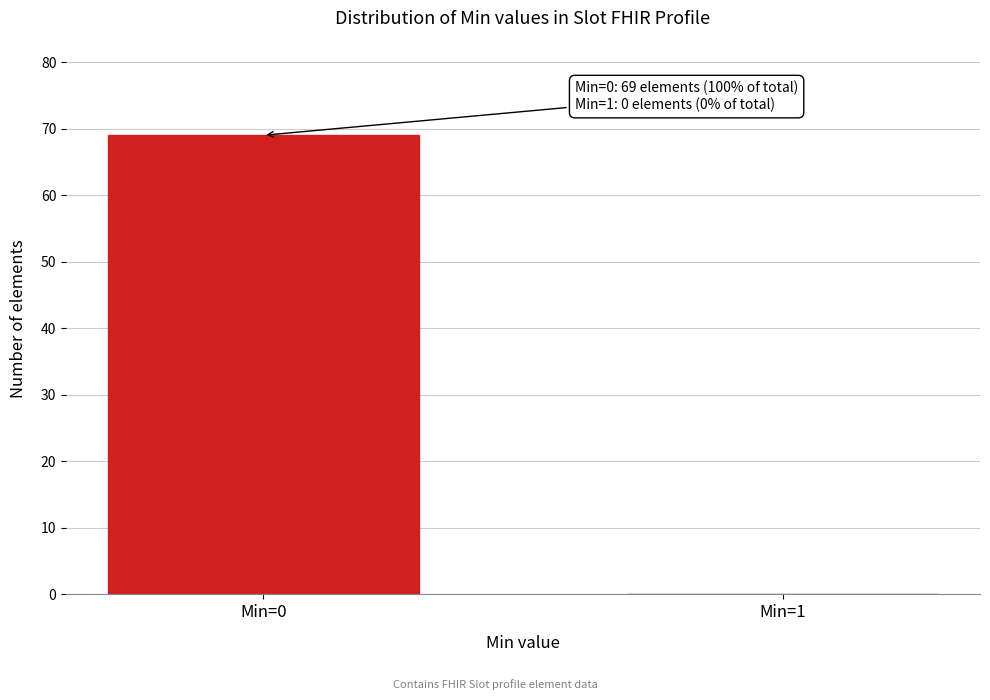

Reading left to right, transcribe all the data shown in this chart.

Min=0=69	Min=1=0